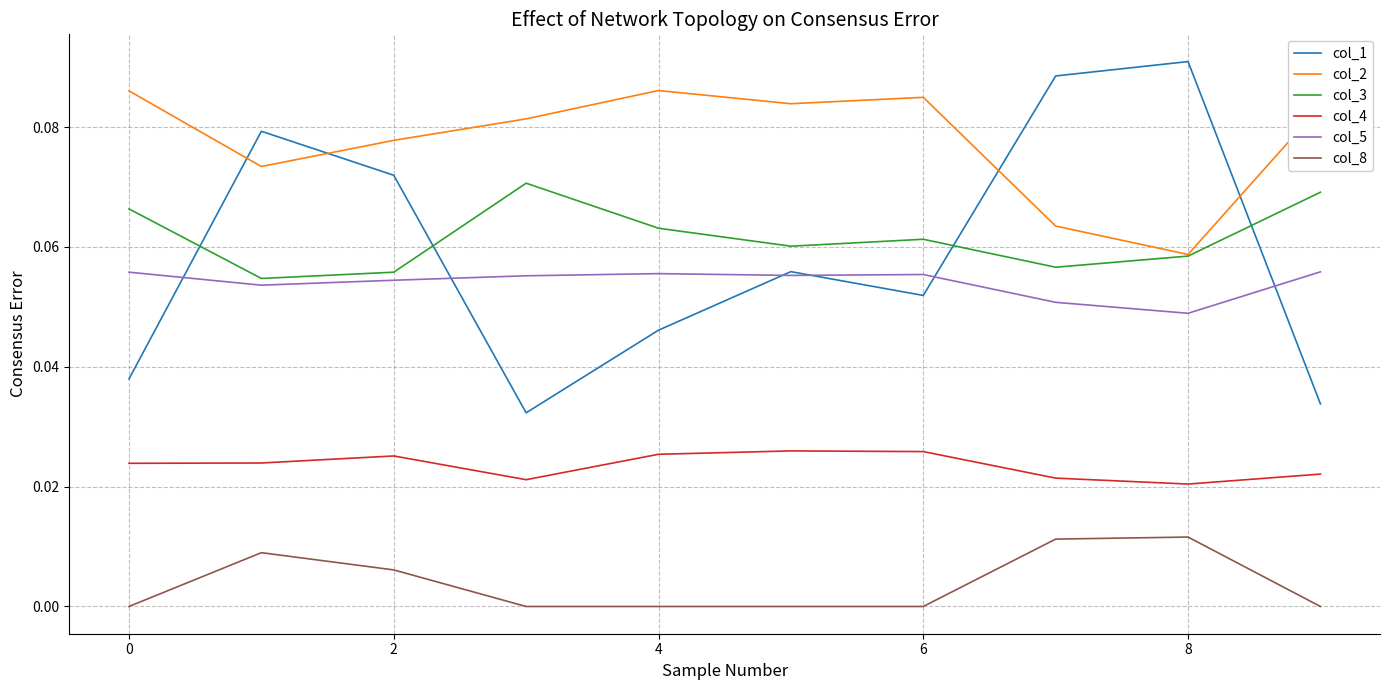

At how many categories does at least one series exceed 0?

10